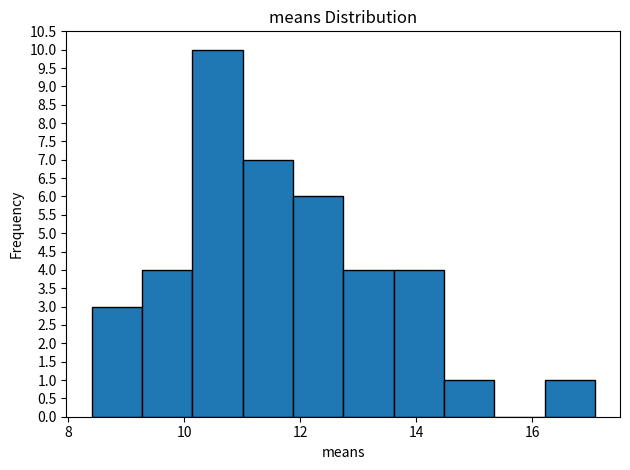

What is the height of the bar covering 16.2 to 17.0 on the x-axis? Neither the bar edges nor the heights are printed on the chart, so give them approximately, as read against the axes.

1